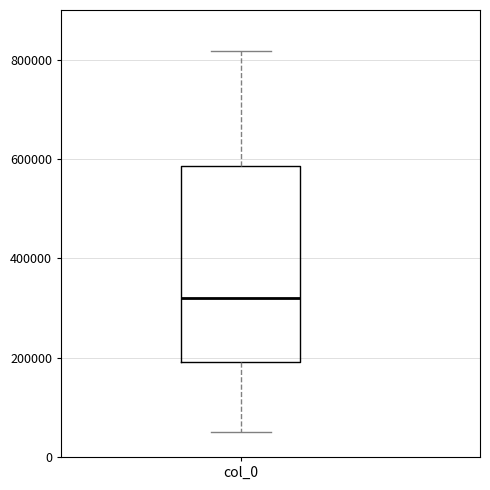

Where does the lower whisker of the box for col_0 end on the y-axis? The values are not printed on the chart, so give them approximately, as read against the axis.

40000